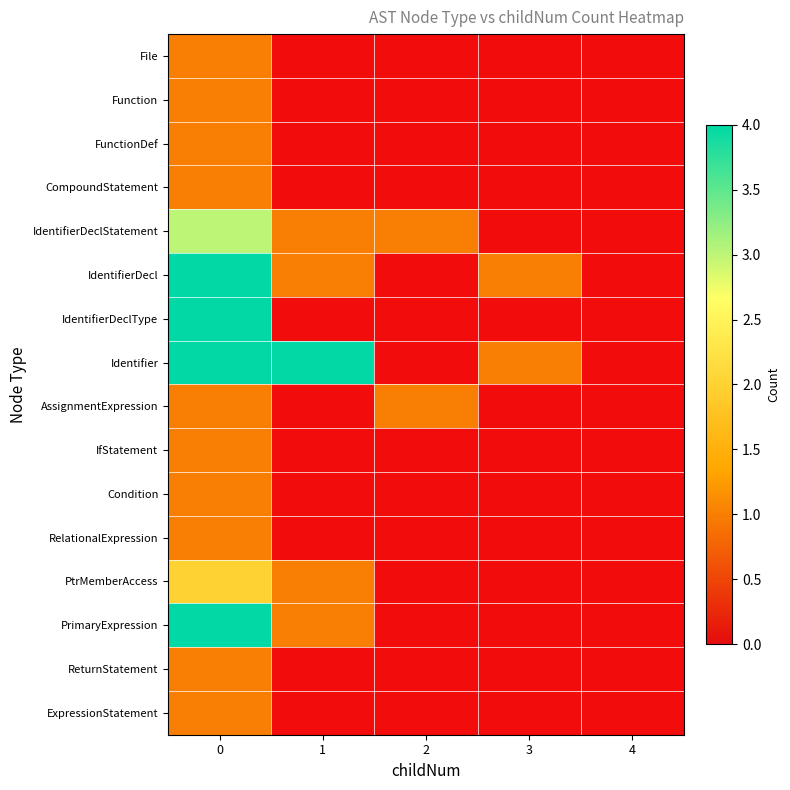

What is the maximum value shown in the chart?

4.0